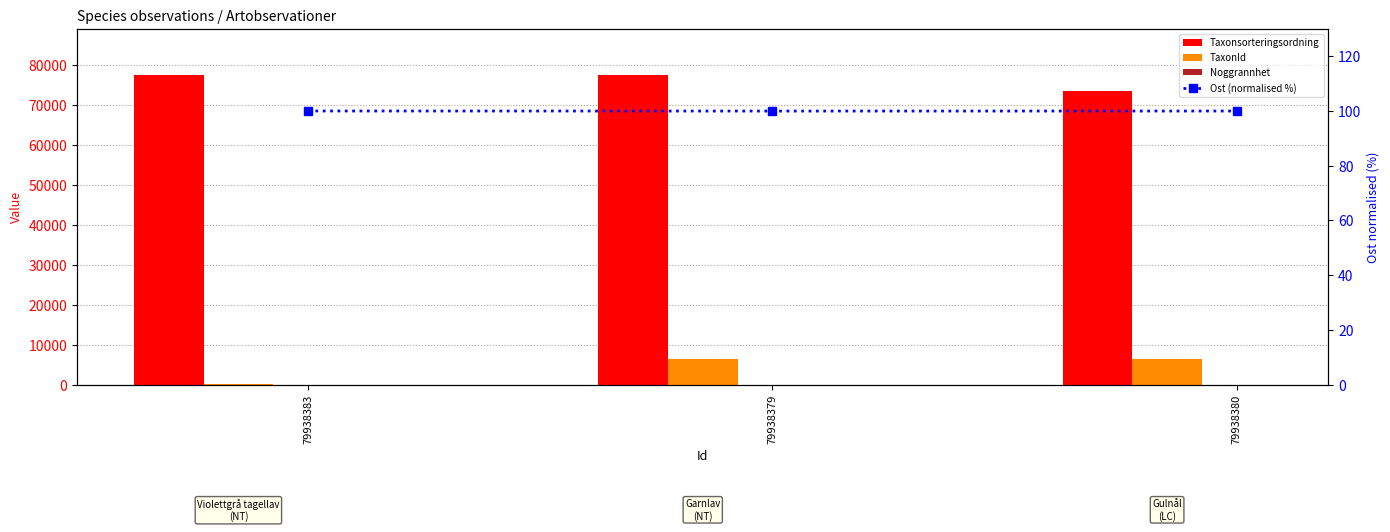

Read the Taxonsorteringsordning value at 79938380.

73678.0